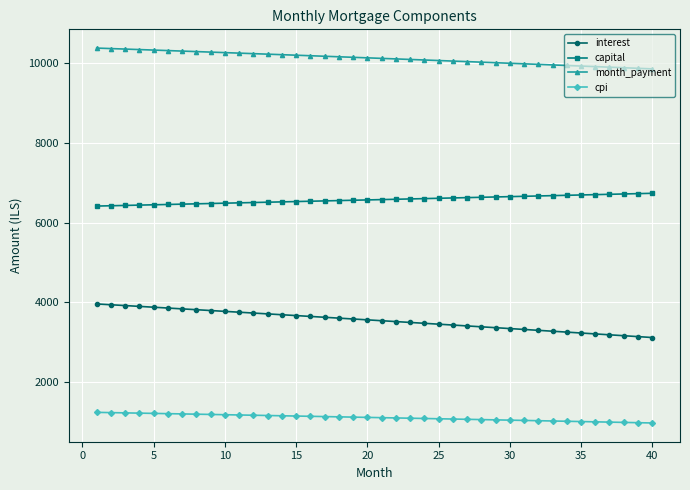

List the series in order of their peak value, lowest first.

cpi, interest, capital, month_payment